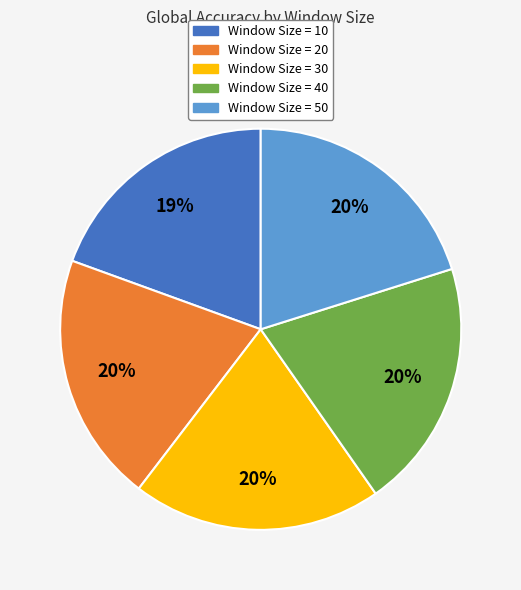

Is there any slice that represents more than half of the pie?

No